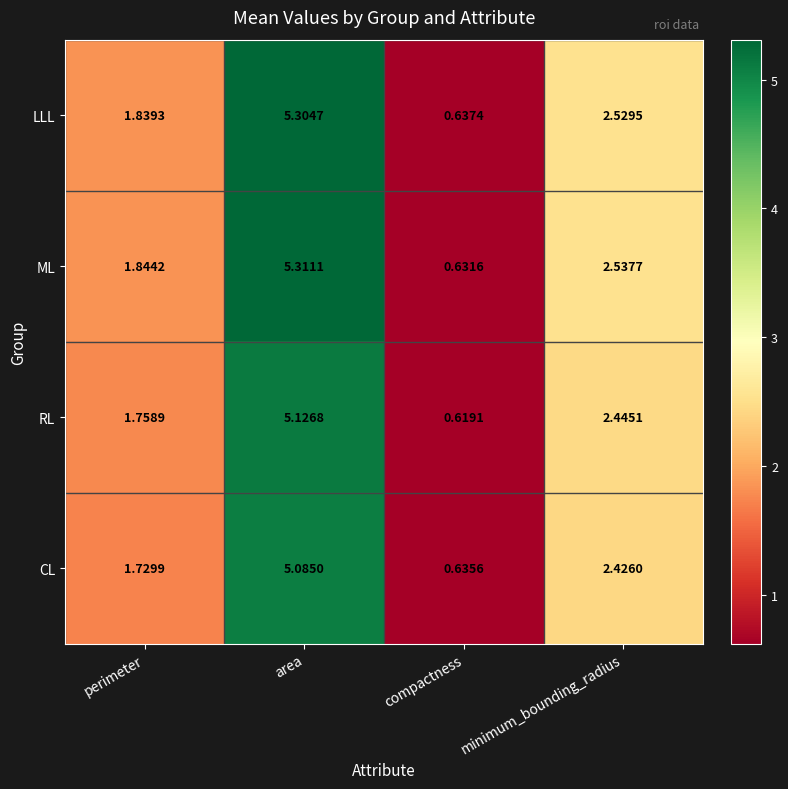

At how many categories does at least one series exceed 1?

3